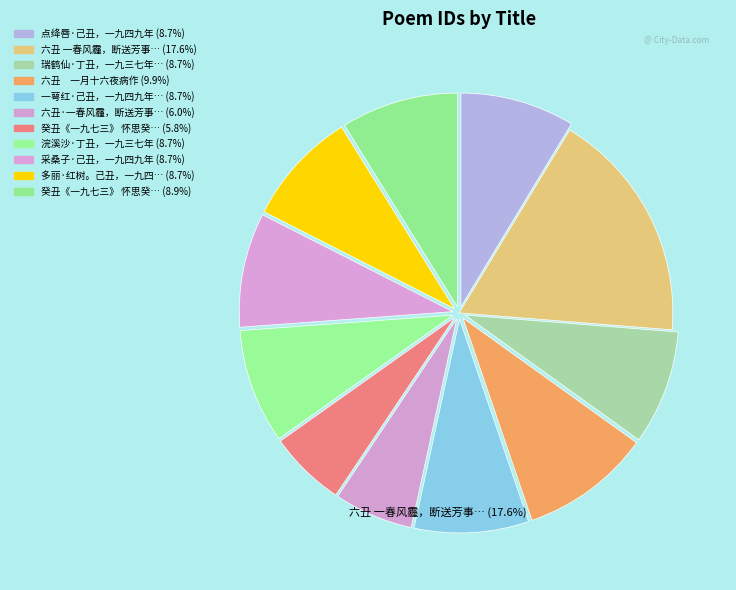

Do 六丑 一春风霾，断送芳事，哀来被轸，情见乎辞，再次梦窗韵 and 浣溪沙·丁丑，一九三七年 together represent more than half of the pie?

No